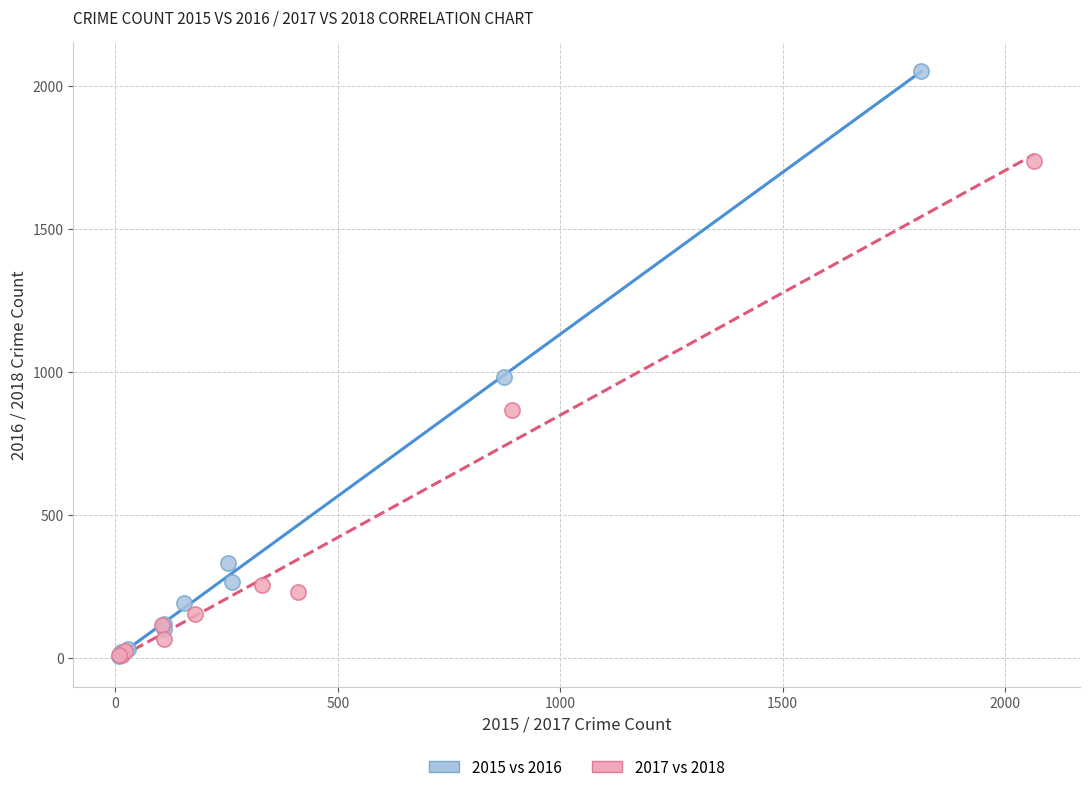

Which series reaches the maximum Y coordinate?

2015 vs 2016